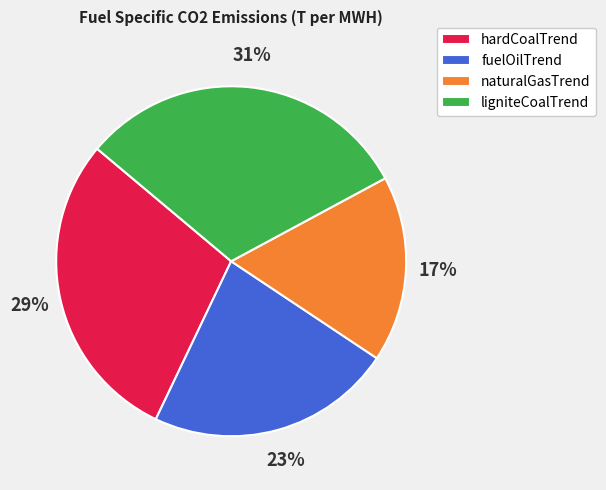

Does any single category account for the majority?

No